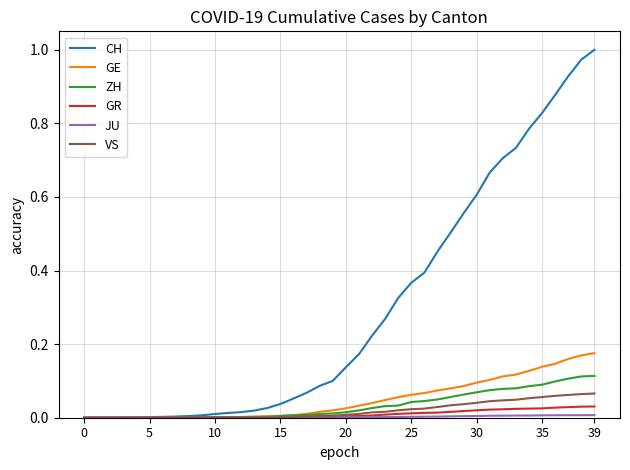

Count the number of categories in the chart.

40